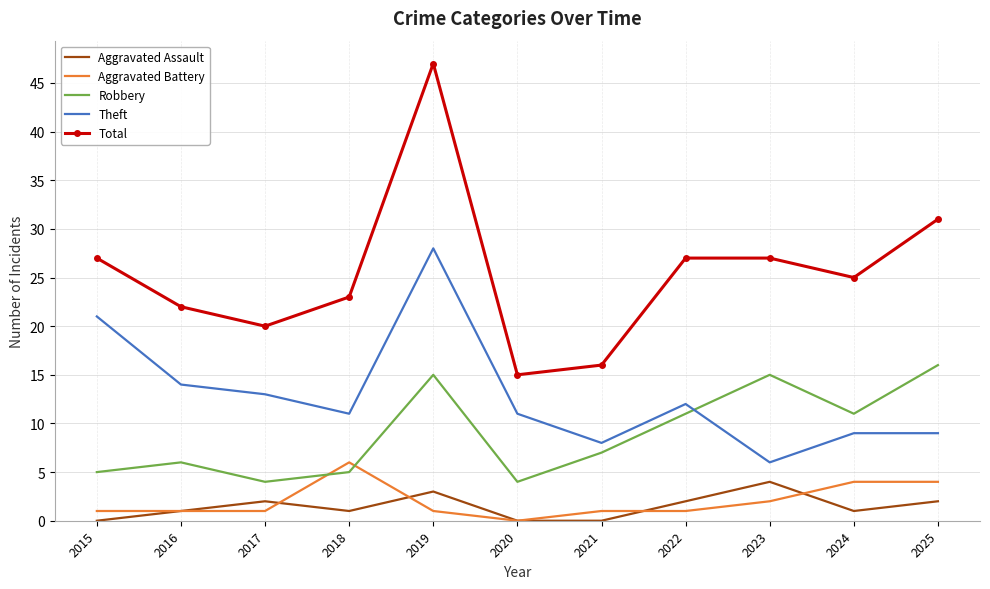

What is the total value across all series at 2022?

53